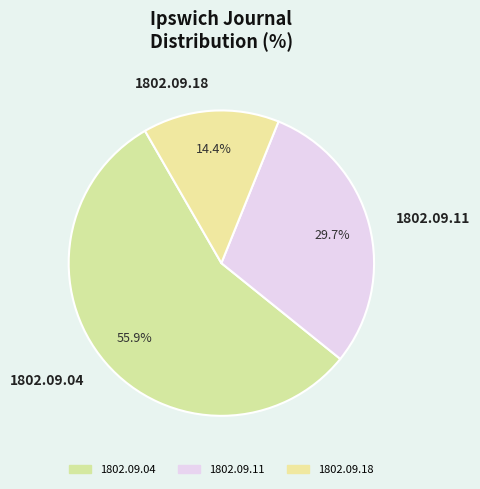

Which has a higher value, 1802.09.18 or 1802.09.04?

1802.09.04